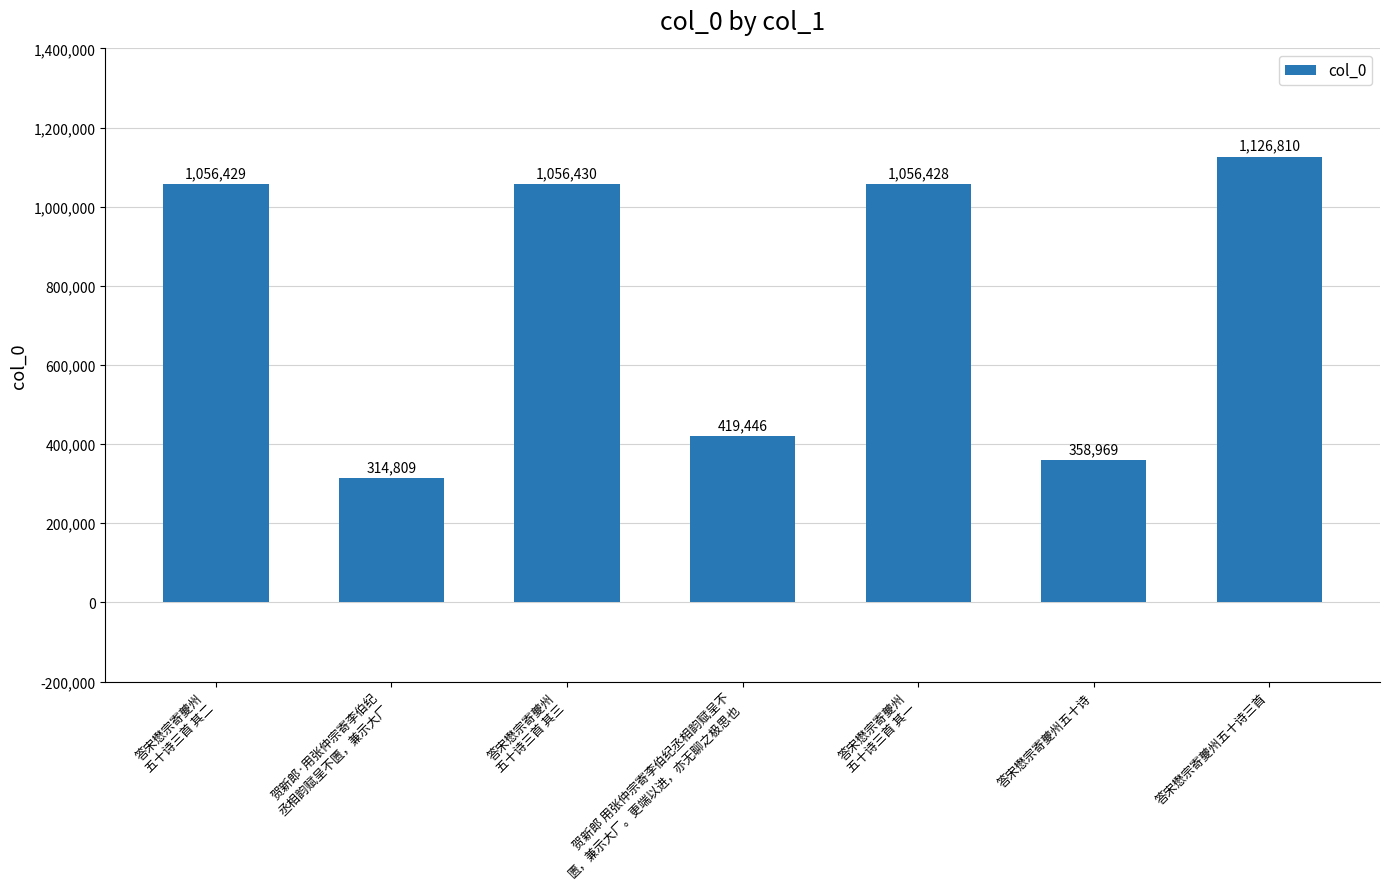

What is the label of the 1st bar from the right?

答宋懋宗寄夔州五十诗三首